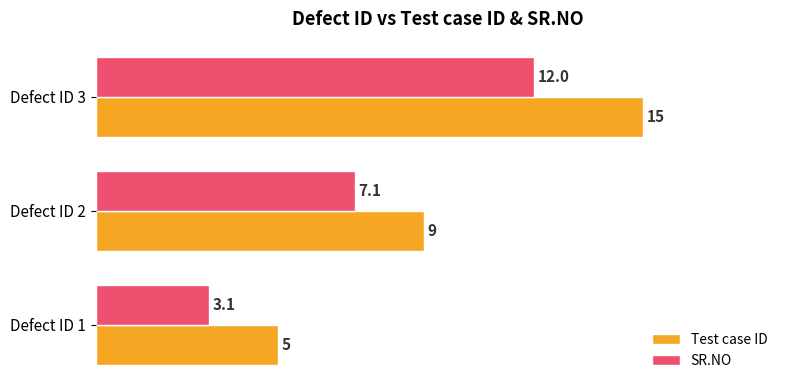

Is it true that Test case ID equals 5.0 at Defect ID 1?

True